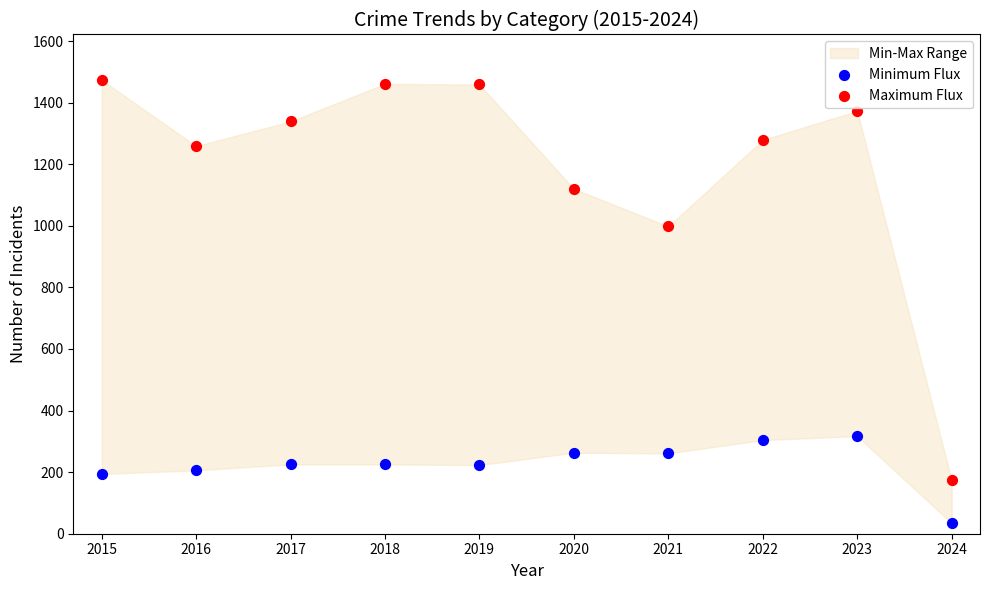

Which series reaches the minimum Y coordinate?

Minimum Flux